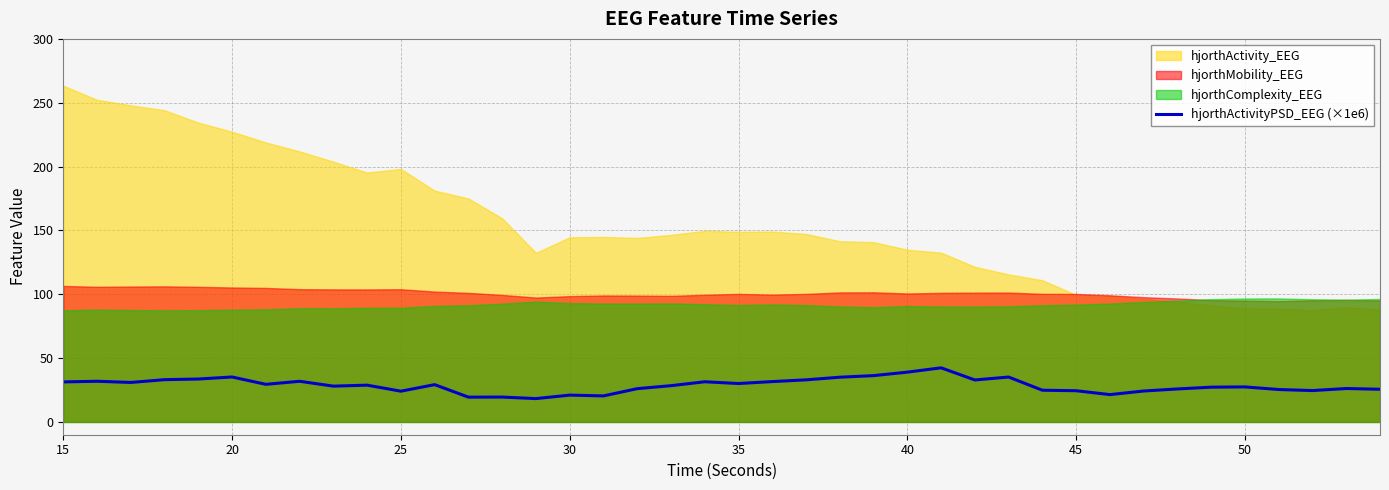

What is the difference between the maximum and minimum values?

24.1